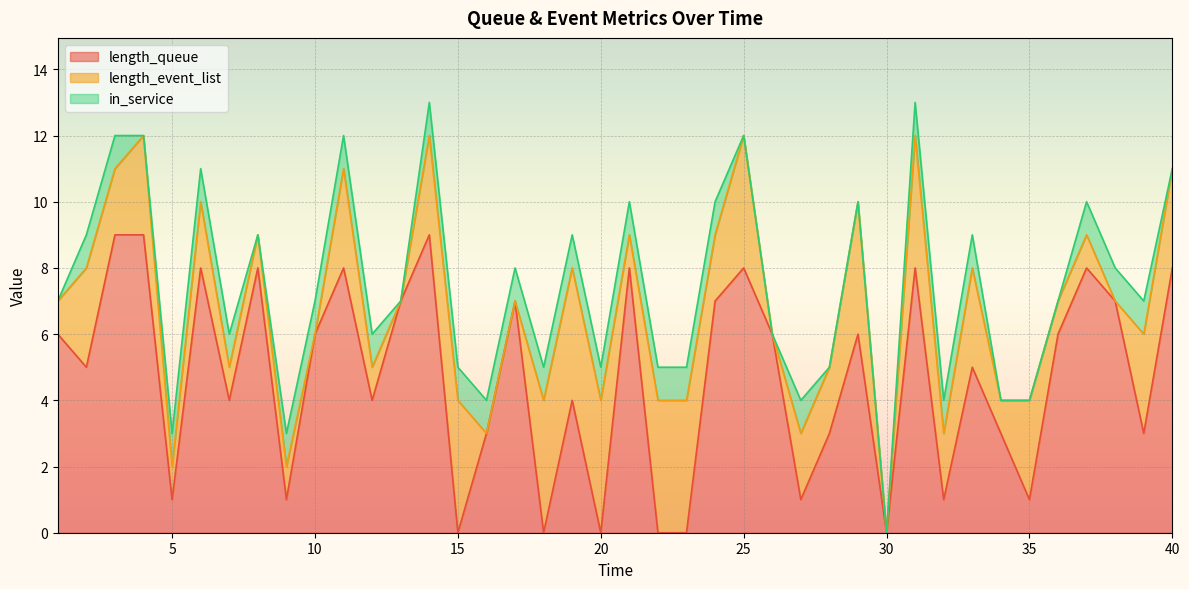

Rank the series by their average value, from lowest to highest.

in_service, length_event_list, length_queue